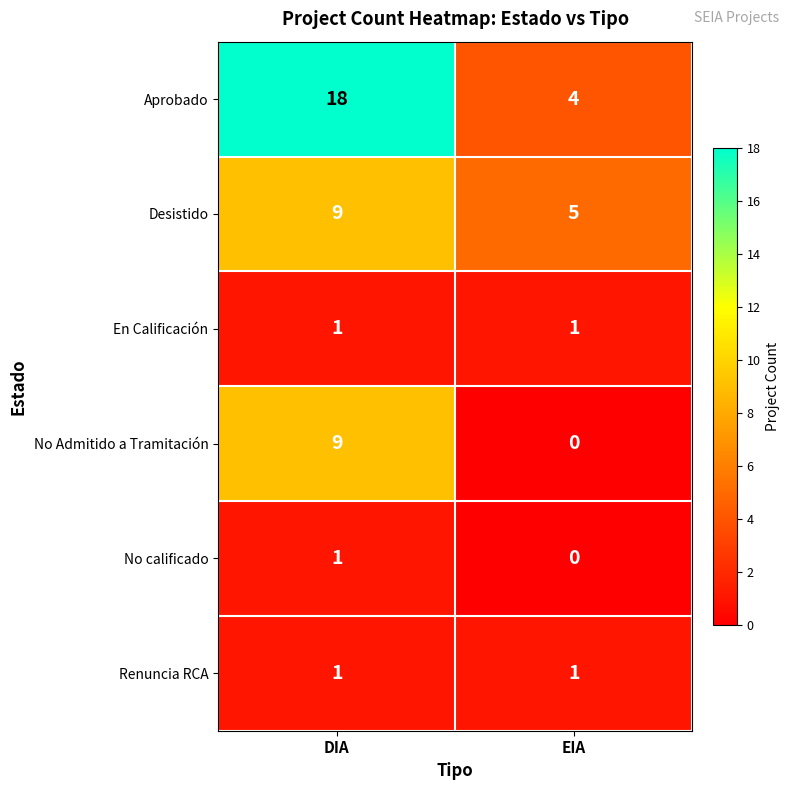

Which series has the largest total across all categories?

Aprobado